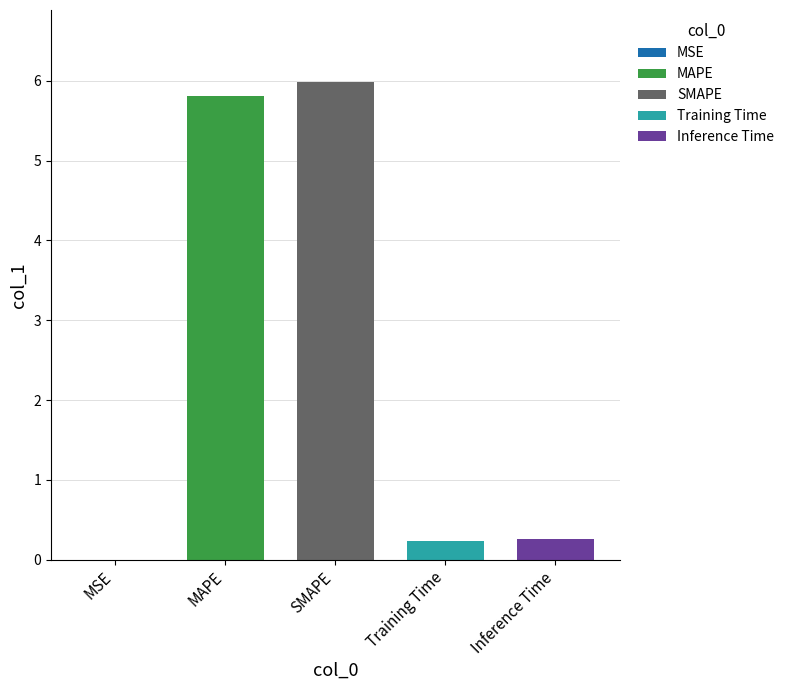

What is the change in value from MAPE to Inference Time?

-5.6